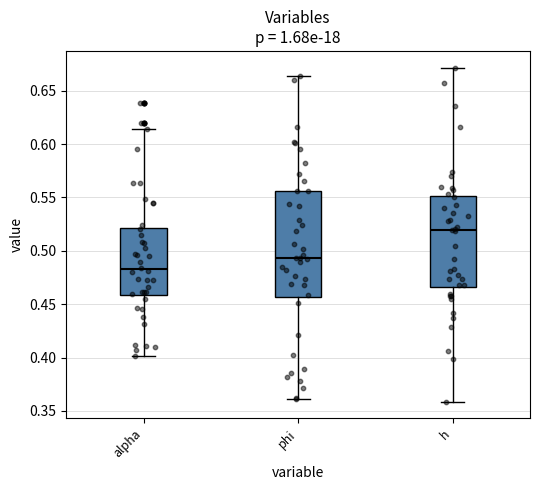

Reading left to right, transcribe this box plot: for each box, give where its median line is, the range the box spans, and where its two whiskers end, as read against the y-axis. The values are not printed on the chart, so give them approximately, as read against the axis.

alpha: median 0.485, box 0.460 to 0.520, whiskers 0.400 to 0.615
phi: median 0.495, box 0.455 to 0.555, whiskers 0.360 to 0.665
h: median 0.520, box 0.465 to 0.550, whiskers 0.360 to 0.670